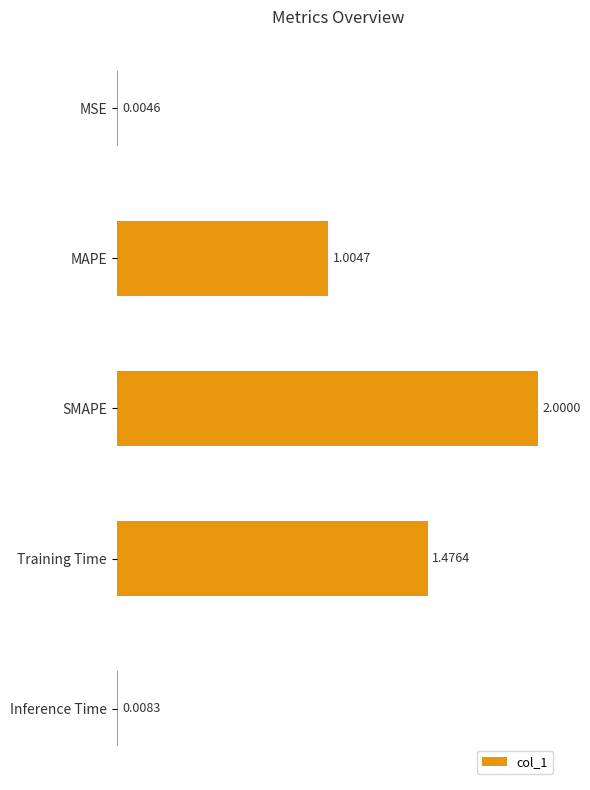

What is the sum of all values?

4.5